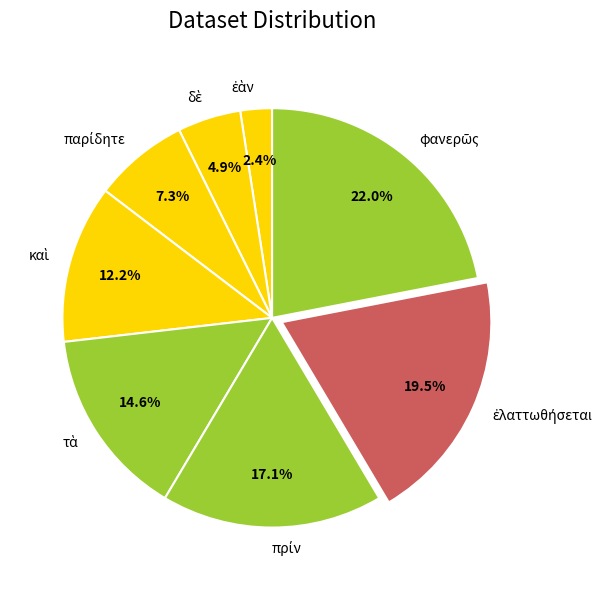

Is there a majority slice in this chart?

No